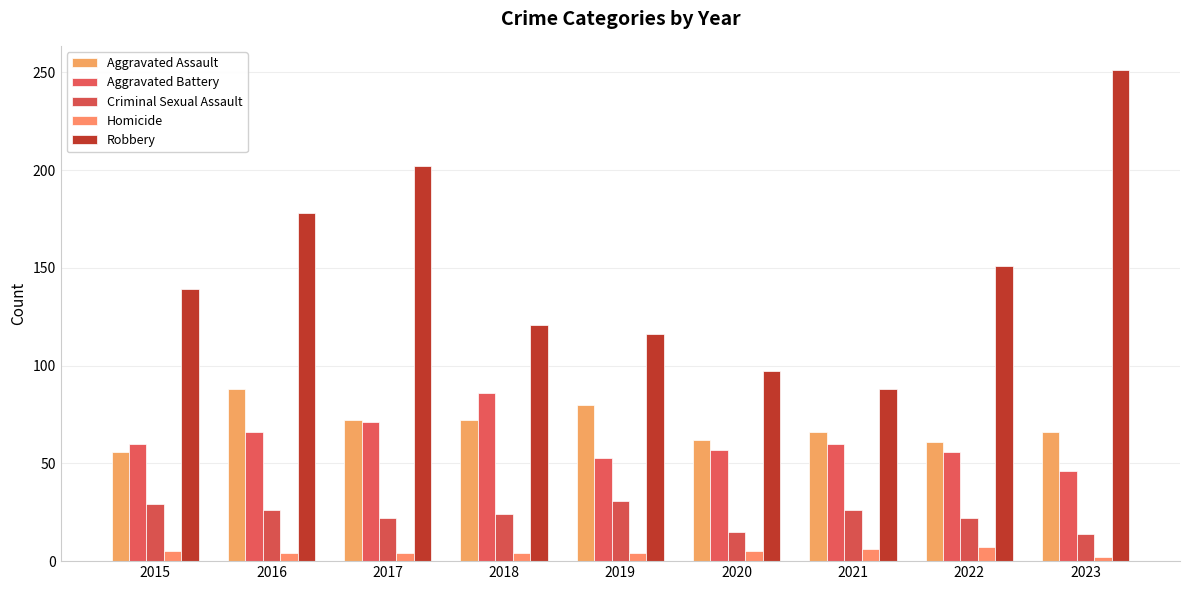

What is the sum of the Criminal Sexual Assault values at 2015 and 2021?

55